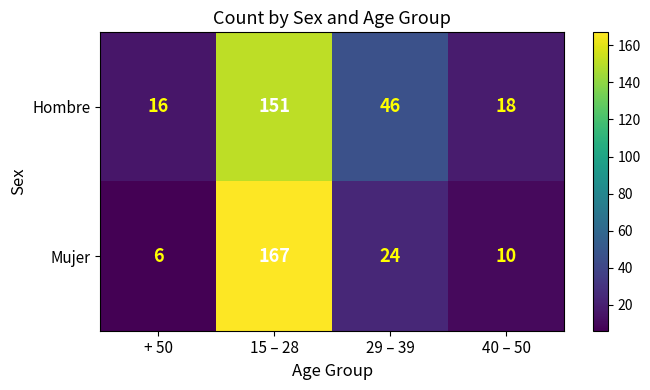

What value does the Mujer series have at + 50, to the nearest 10?

10